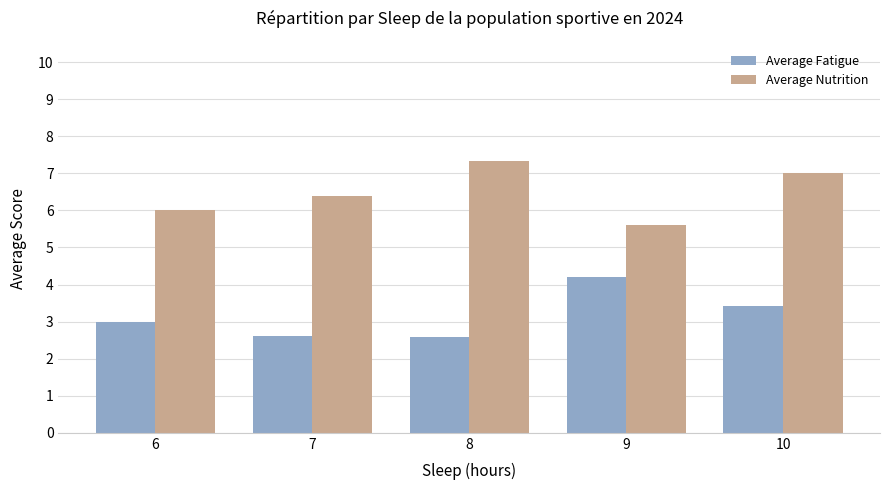

What is the sum of all Average Fatigue values?

15.8